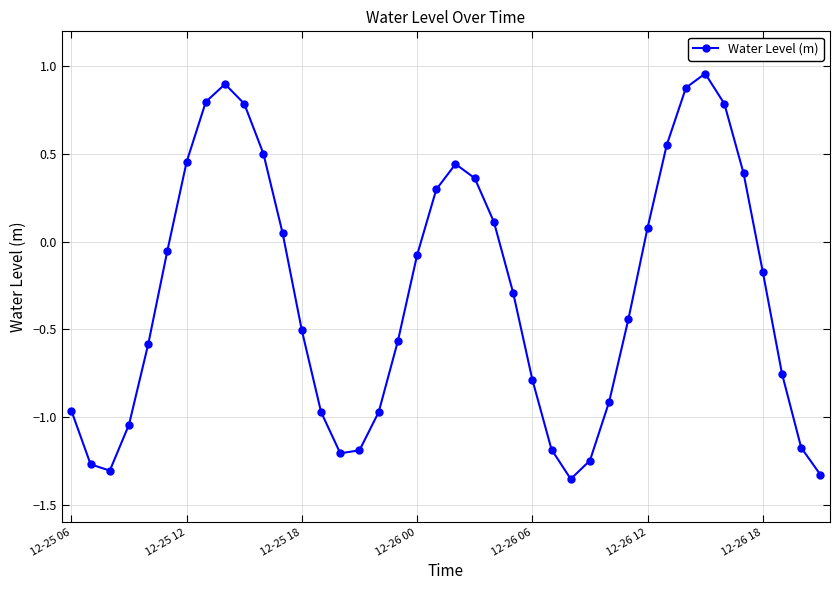

How many interior local peaks (higher than both neighbors) does the data have?

3